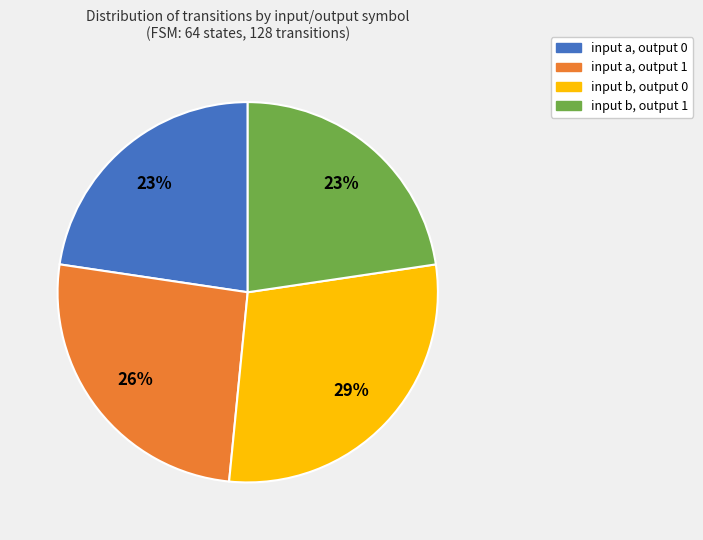

Does input a, output 1 account for over 50% of the chart?

No